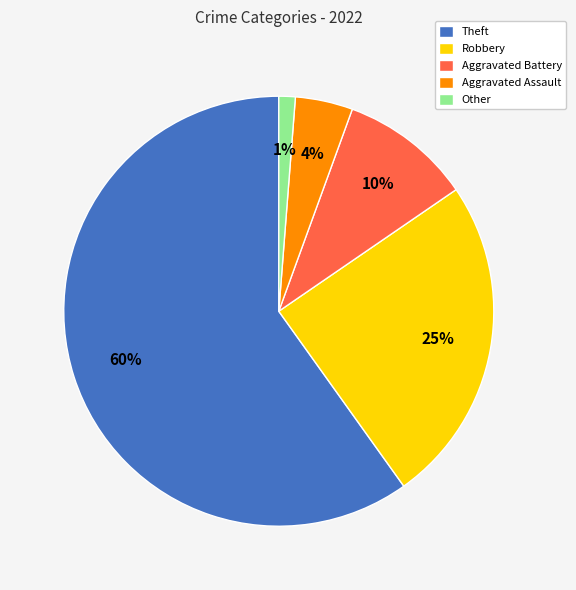

True or false: Aggravated Battery accounts for 10% of the total.

True